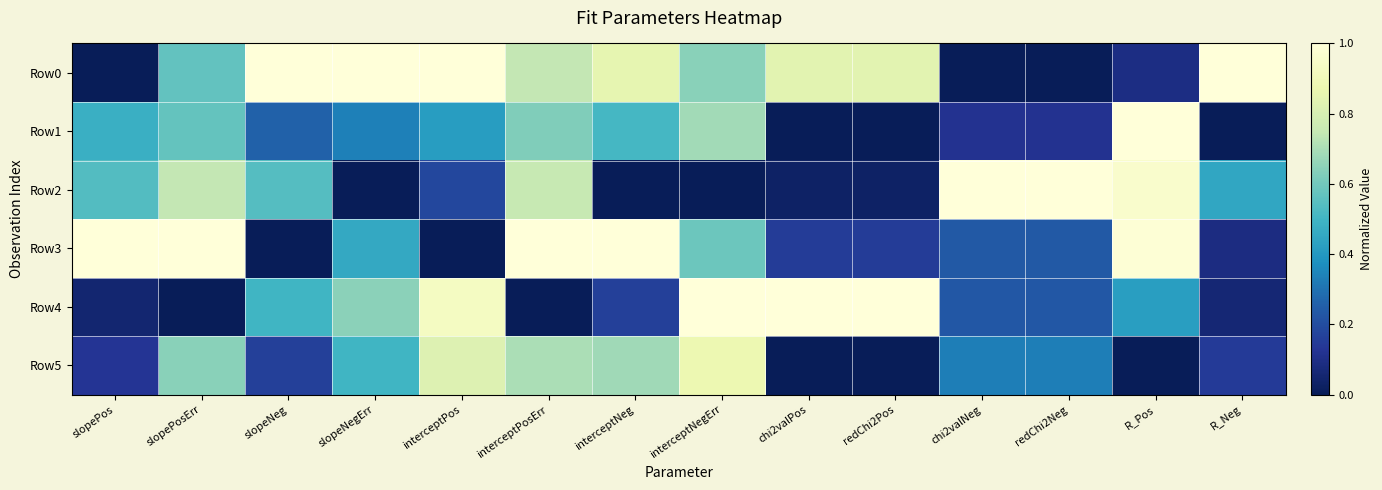

Count the number of data series in this chart.

6